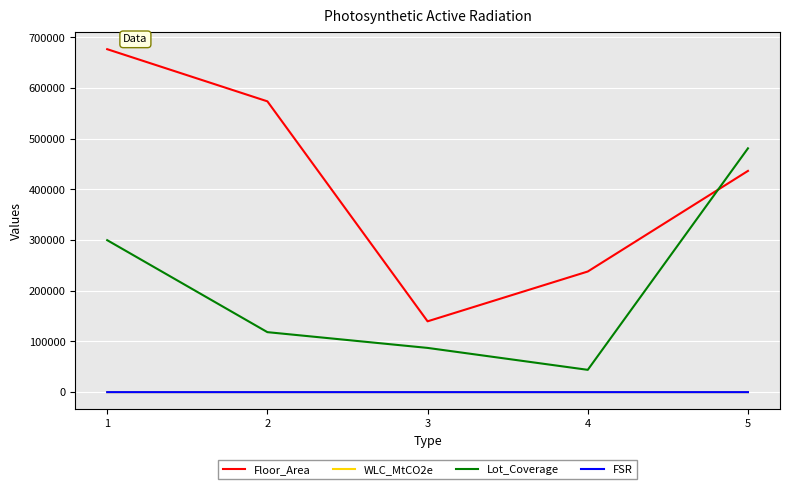

True or false: Floor_Area and WLC_MtCO2e cross at least once.

False